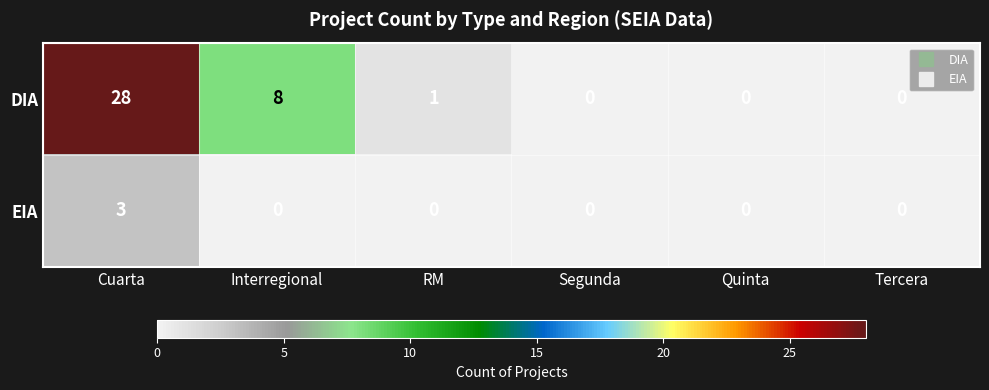

Which series has the largest total across all categories?

DIA